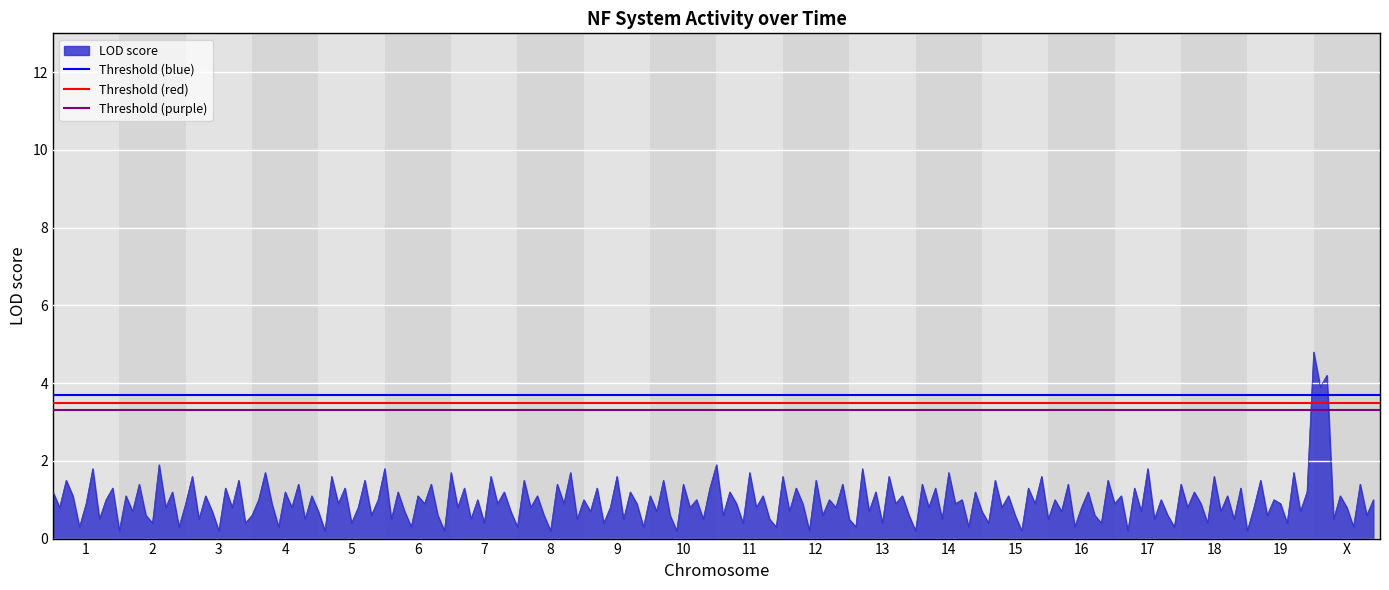

Which series has the largest total across all categories?

Threshold (blue)